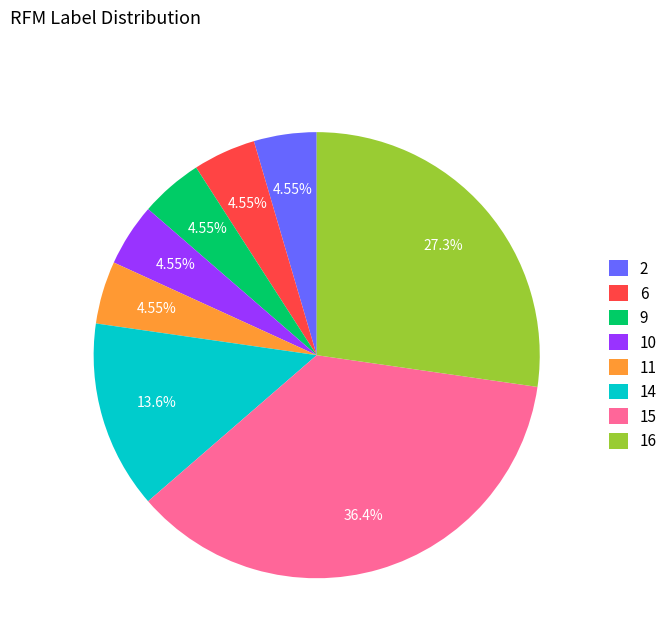

How many slices are in this pie chart?

8